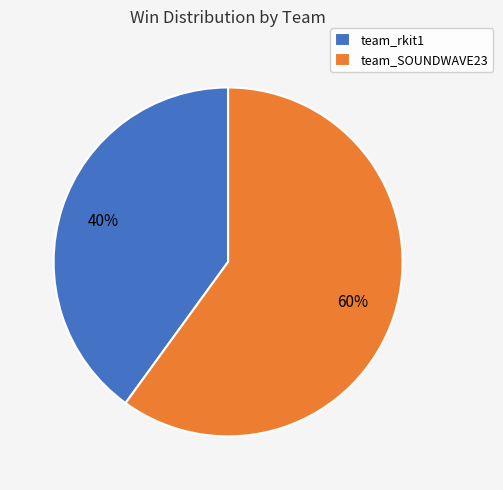

Which has a higher value, team_rkit1 or team_SOUNDWAVE23?

team_SOUNDWAVE23